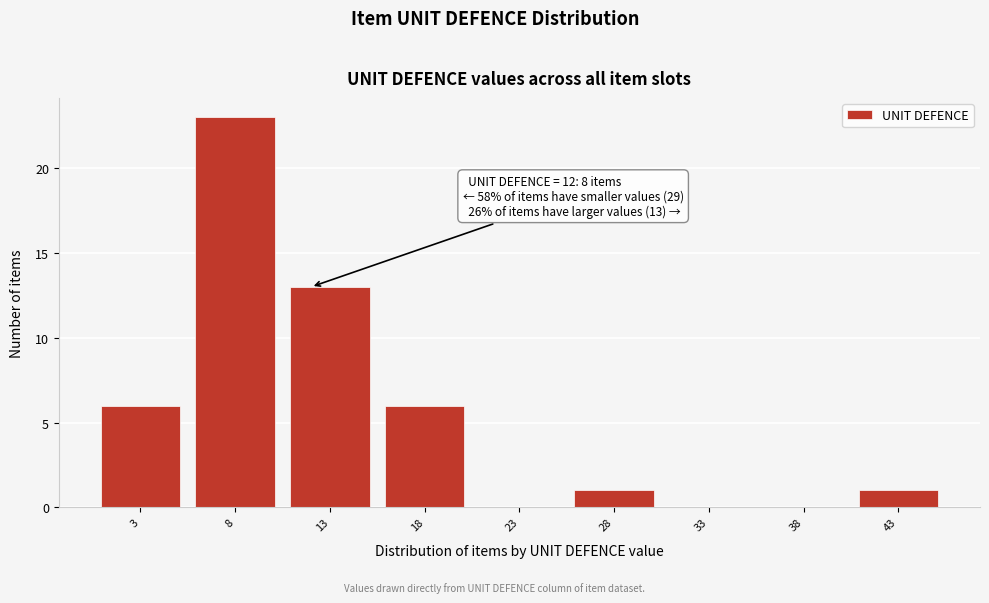

Over which range of the x-axis is the bar tallest?

5.5 to 10.5